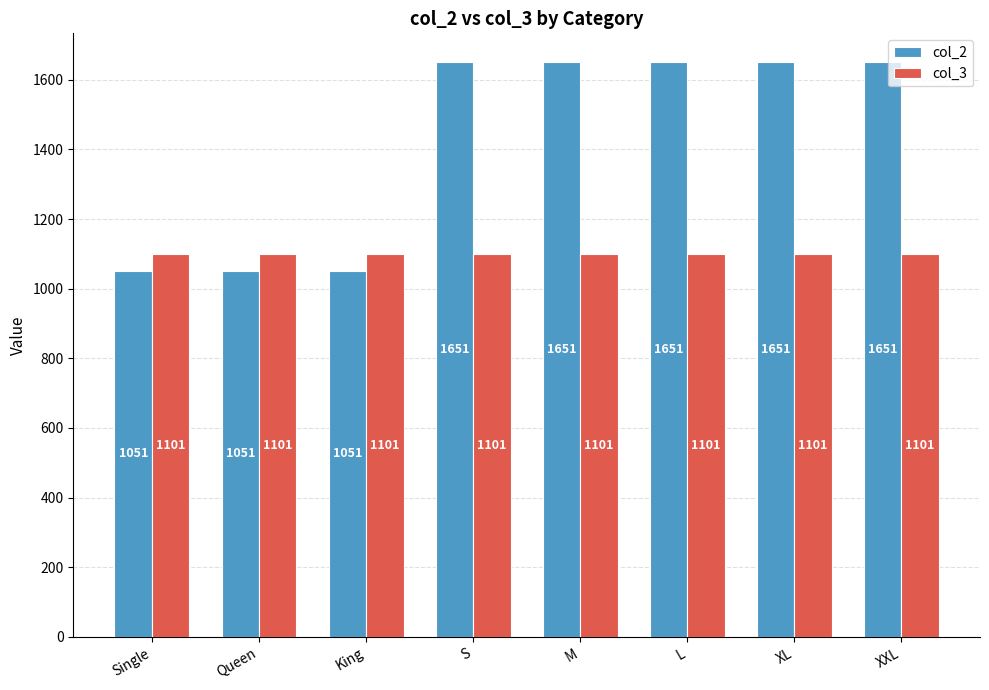

What is the label of the 2nd bar from the left?

Queen